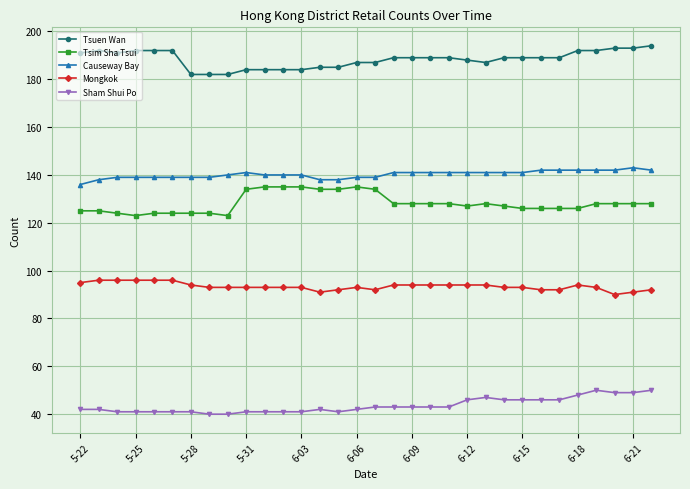

True or false: Tsim Sha Tsui and Sham Shui Po intersect in this chart.

False